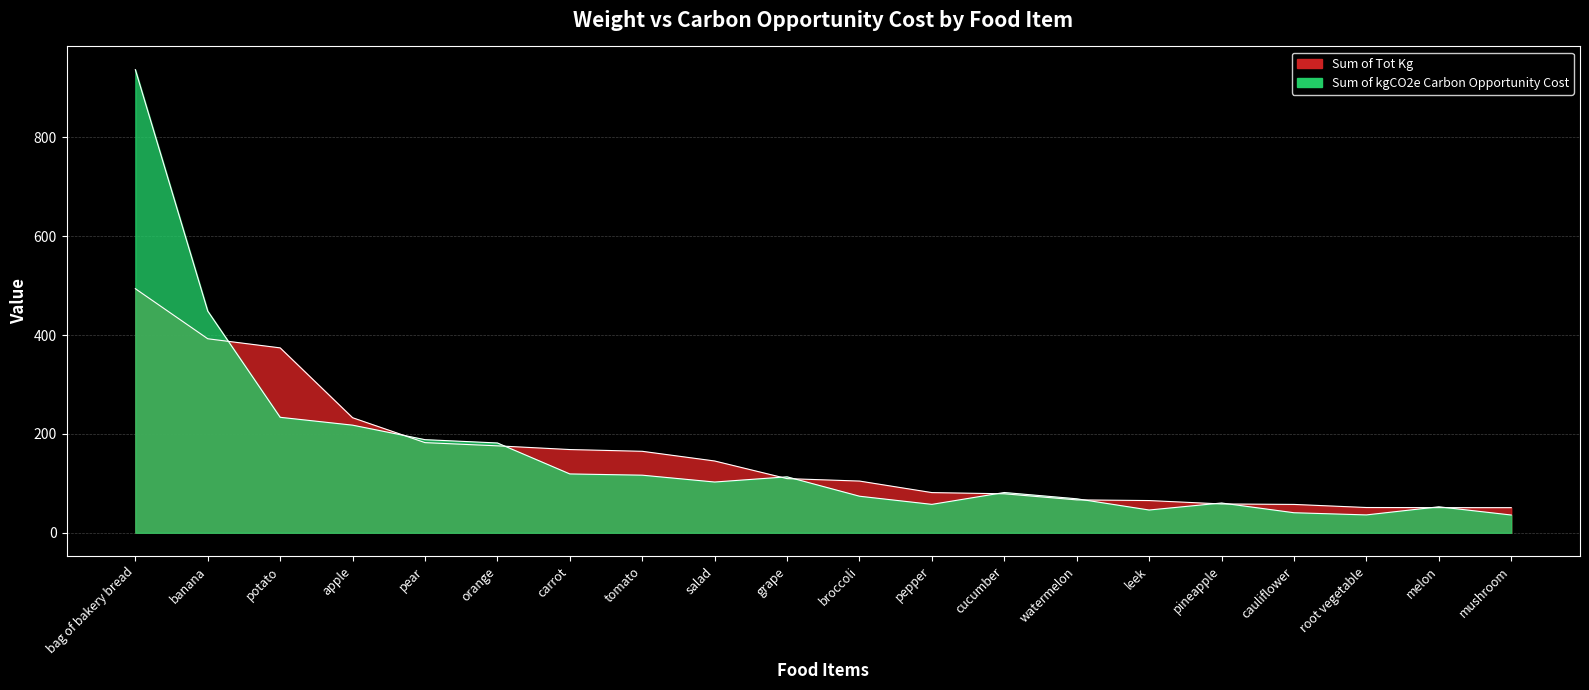

Reading left to right, list all the values displayed in this chart.

Sum of Tot Kg: 494.0	392.6	374.2	232.8	182.4	176.0	168.5	164.9	145.3	109.6	104.7	81.3	78.9	66.6	65.2	58.4	57.4	51.1	50.9	50.9
Sum of kgCO2e: 937.3	448.6	233.7	217.8	188.5	181.8	119.1	116.6	102.7	113.3	74.0	57.5	81.5	68.8	46.1	60.3	40.6	36.2	52.6	36.0